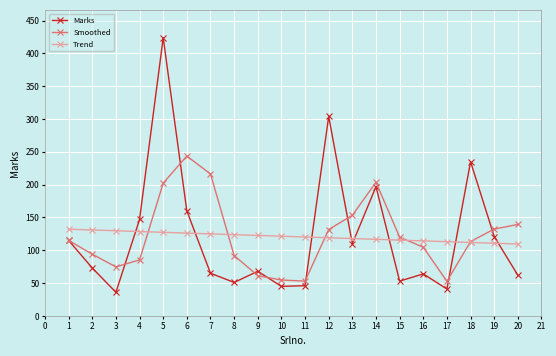

How many values in the Trend series are below 121?

10